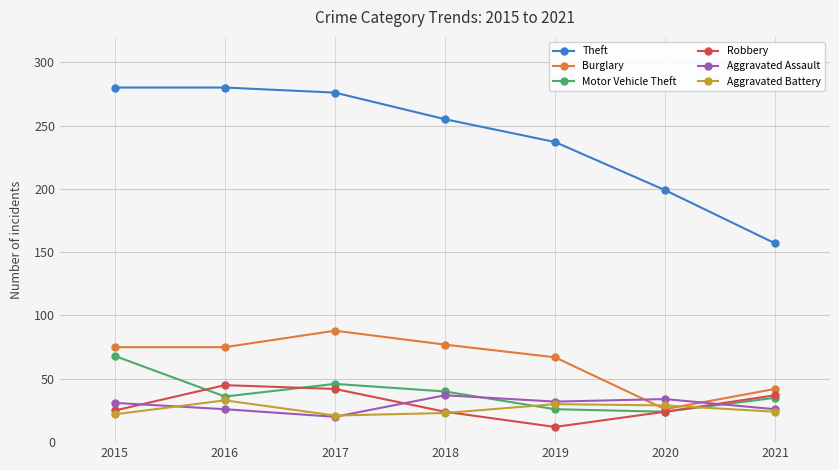

The value of Robbery at 2016 is 45. True or false?

True